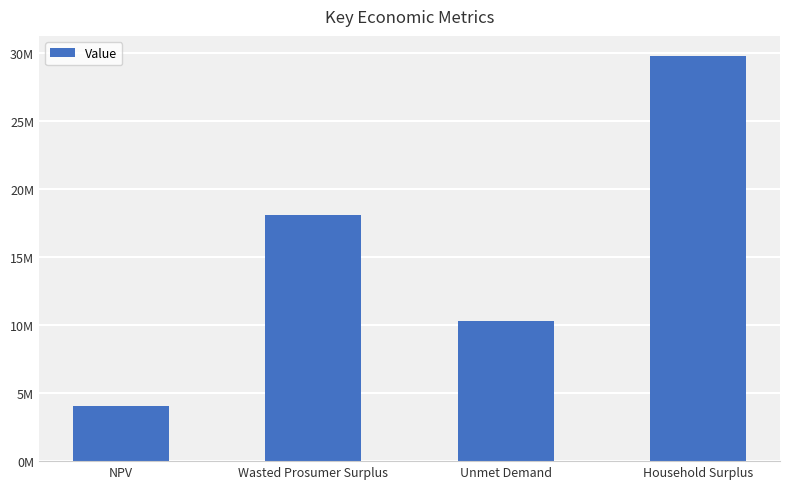

What is the label of the 3rd bar from the left?

Unmet Demand